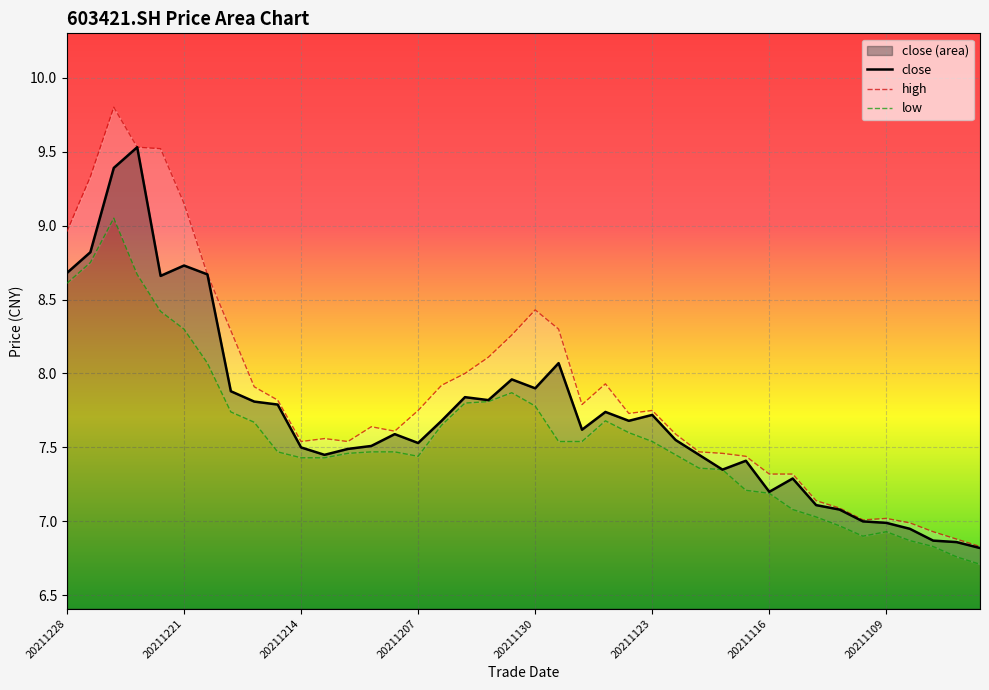

What is the value of the close point at the 35th from the left?

7.0